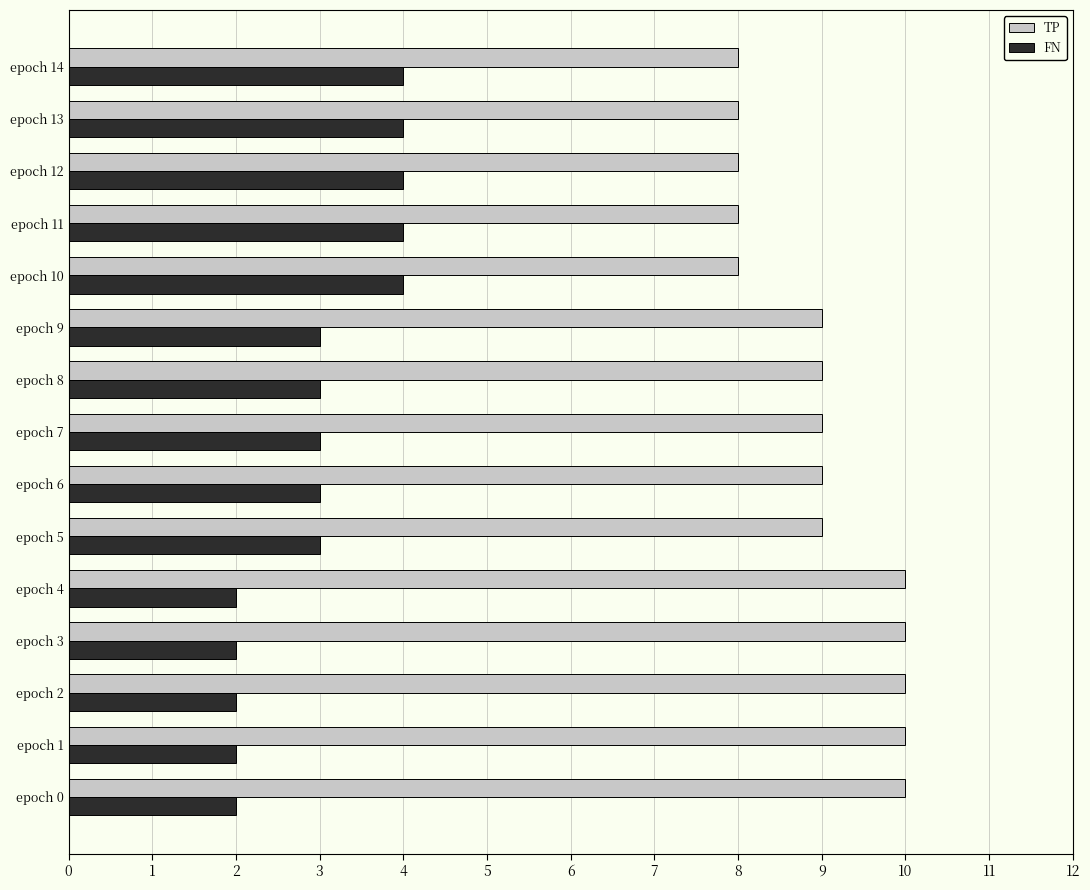

What is the total value across all series at epoch 6?

12